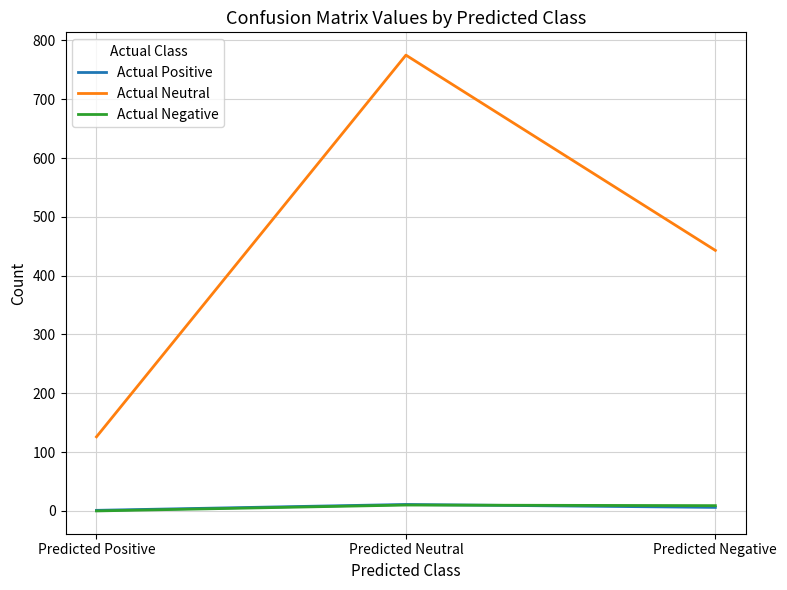

The value of Actual Neutral at Predicted Negative is 443. True or false?

True